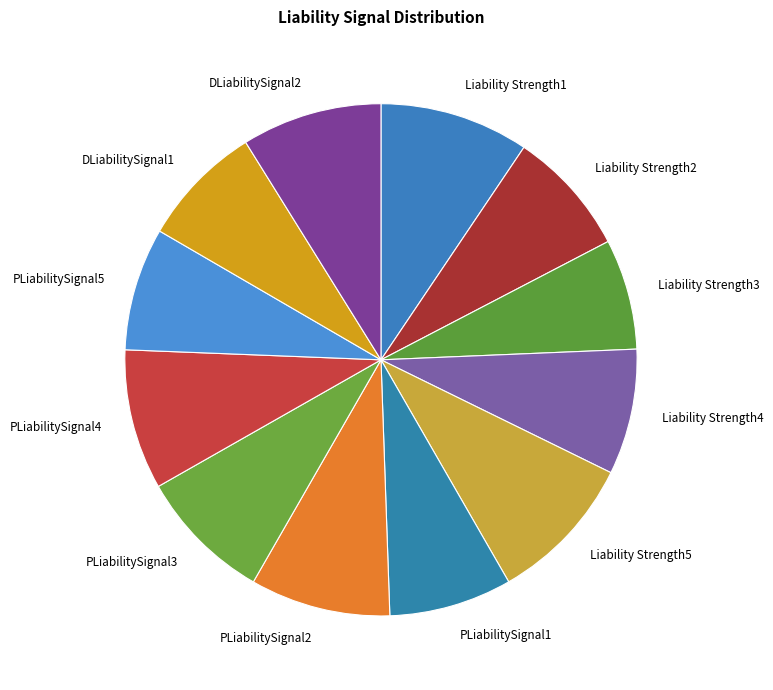

What is the smallest slice in the pie chart?

Liability Strength3